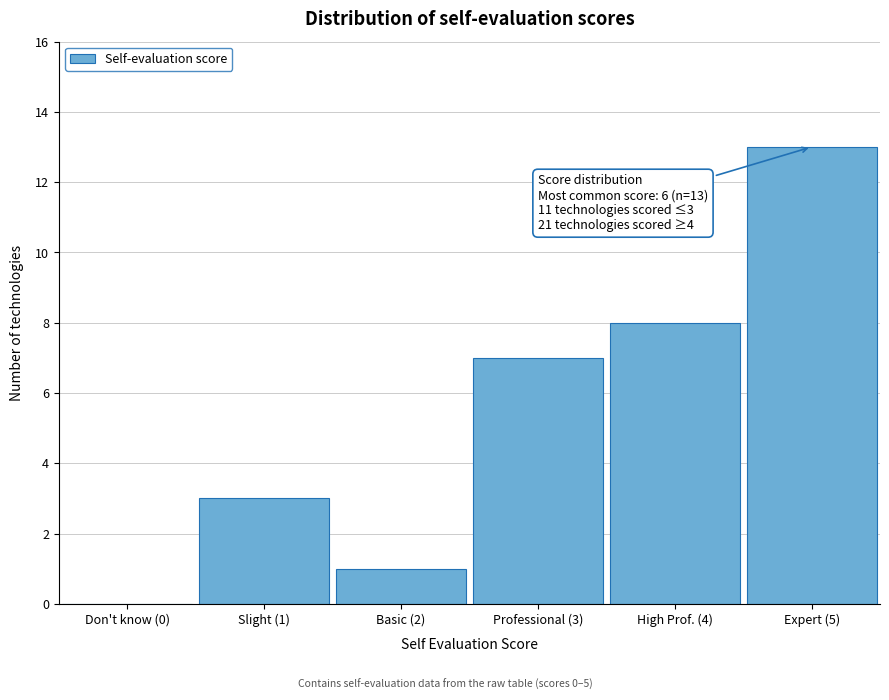

Reading right to left, what are all the values shown in this chart?

Expert (5)=13	High Prof. (4)=8	Professional (3)=7	Basic (2)=1	Slight (1)=3	Don't know (0)=0